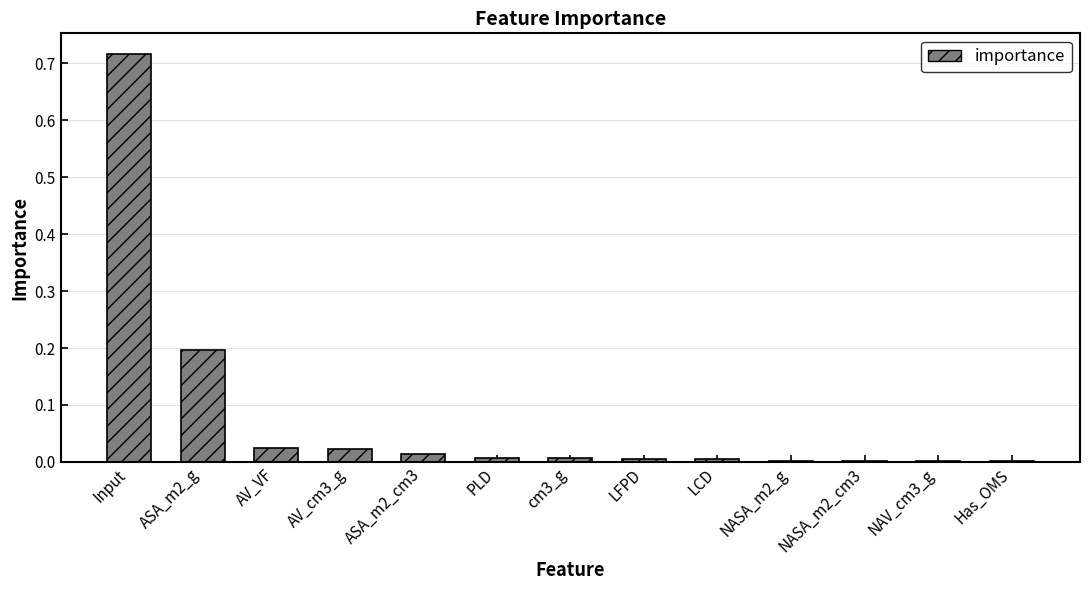

The chart shows a value of 0.0 at LFPD. True or false?

True